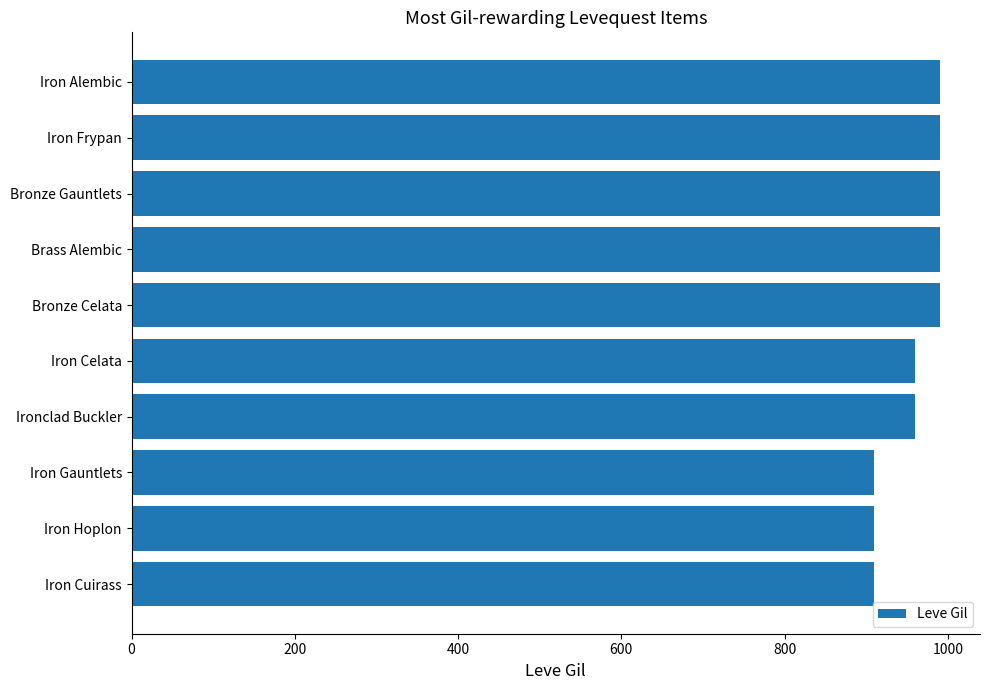

What is the difference between the maximum and minimum values?

80